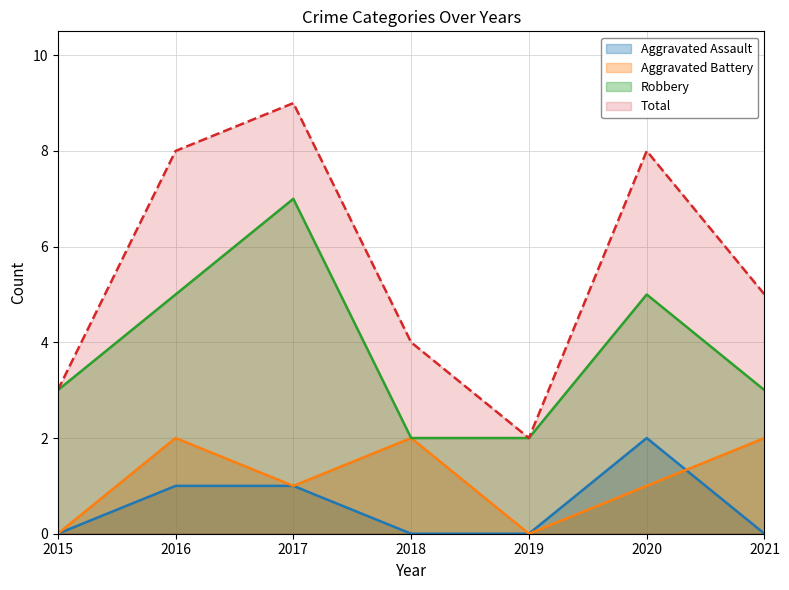

Reading left to right, transcribe all the data shown in this chart.

Aggravated Assault: 2015=0	2016=1	2017=1	2018=0	2019=0	2020=2	2021=0
Aggravated Battery: 2015=0	2016=2	2017=1	2018=2	2019=0	2020=1	2021=2
Robbery: 2015=3	2016=5	2017=7	2018=2	2019=2	2020=5	2021=3
Total: 2015=3	2016=8	2017=9	2018=4	2019=2	2020=8	2021=5